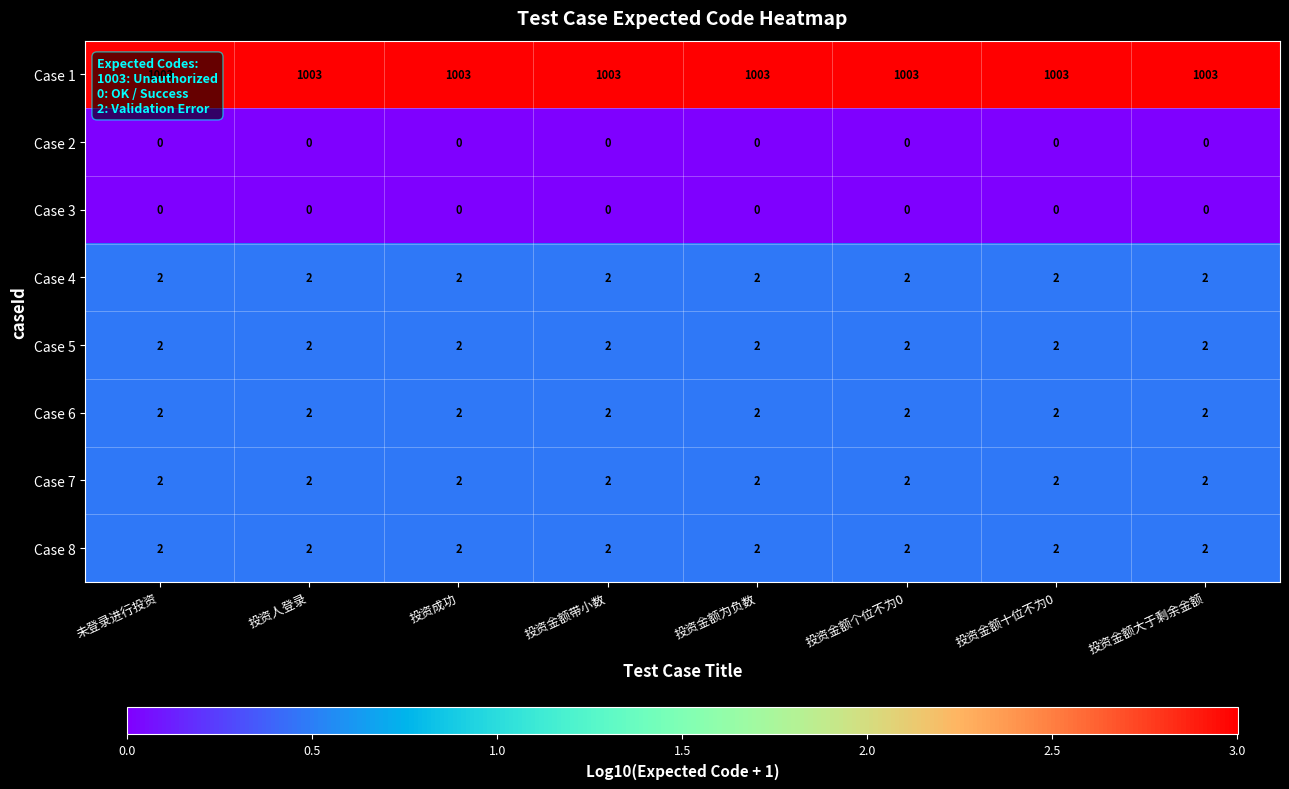

What is the difference between the highest and lowest values at 投资金额为负数?

1003